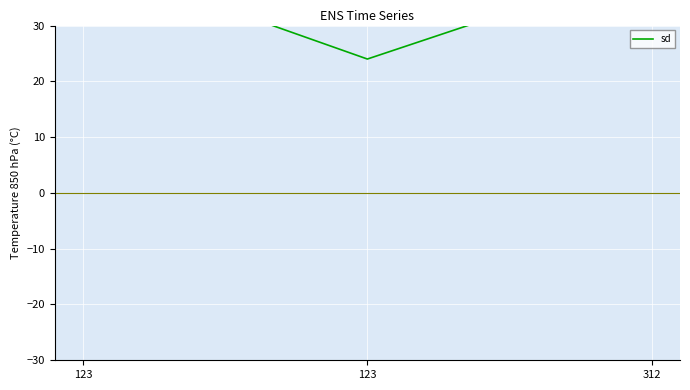

How many data points are above 41?

1